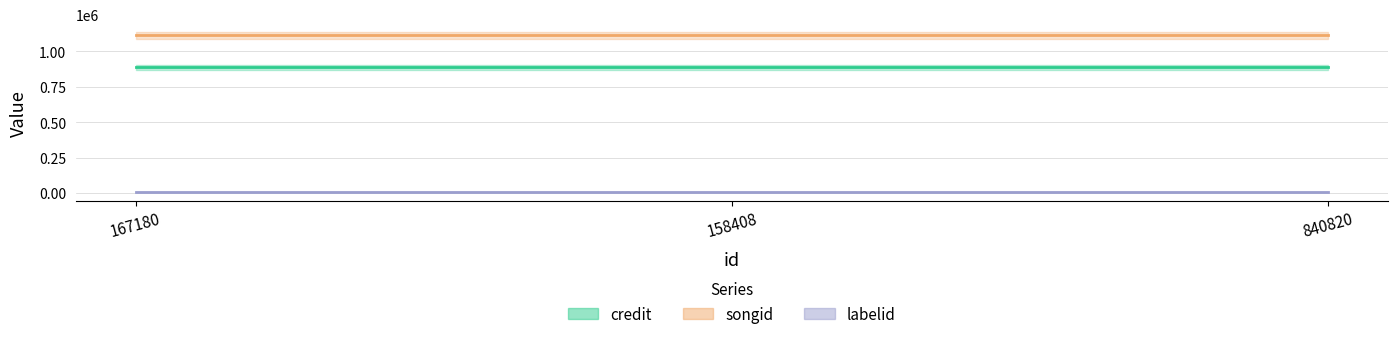

What are all the series names shown in the legend?

credit, songid, labelid